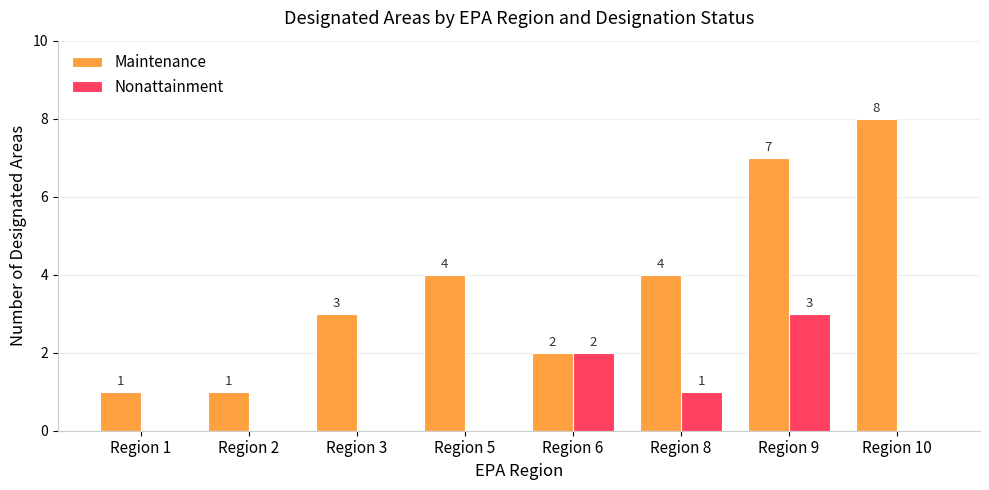

Read the Nonattainment value at Region 9.

3